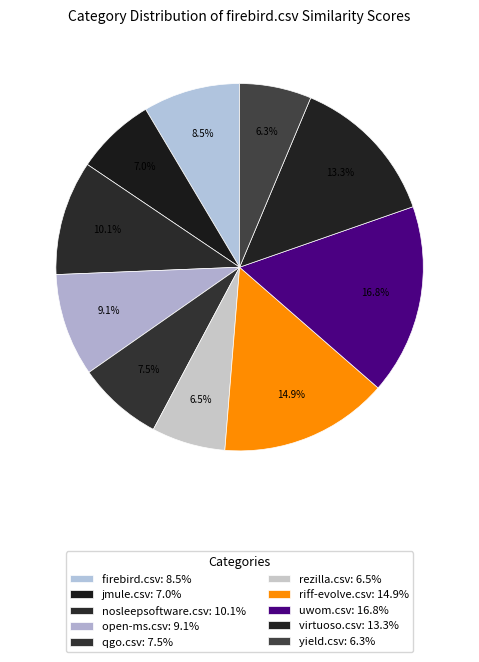

Do qgo.csv and rezilla.csv together represent more than half of the pie?

No